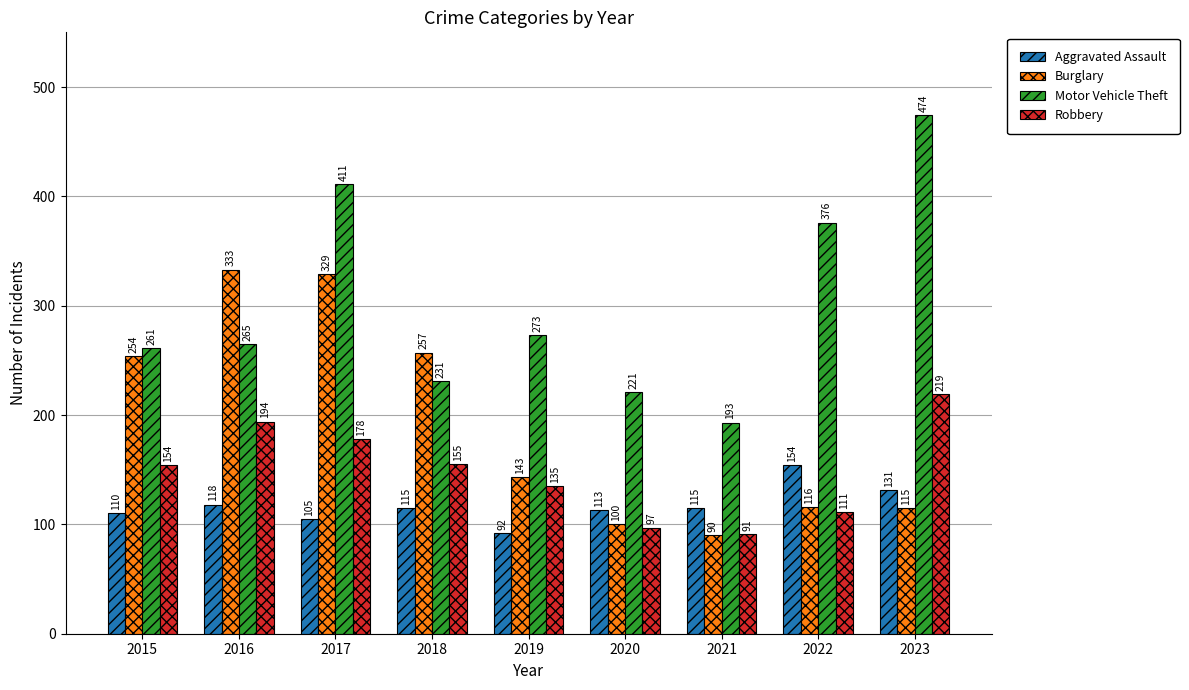

How many distinct data groups are displayed?

4